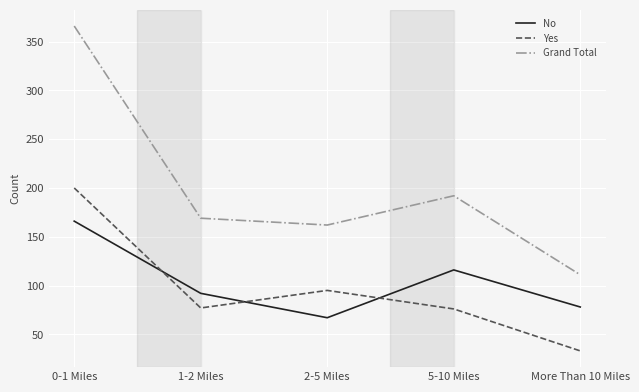

Count the number of data series in this chart.

3